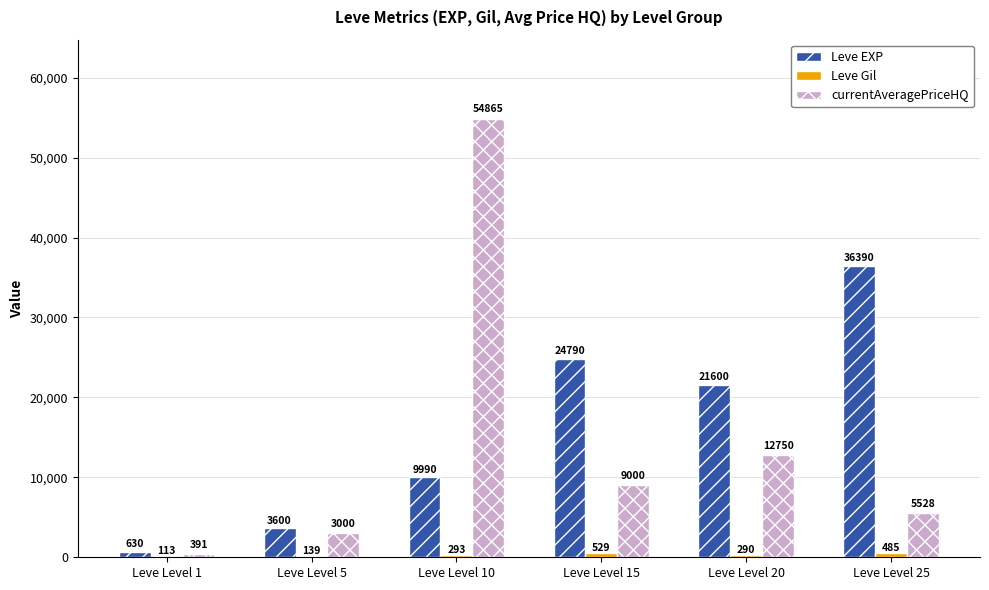

The value of currentAveragePriceHQ at Leve Level 10 is 91912.9. True or false?

False